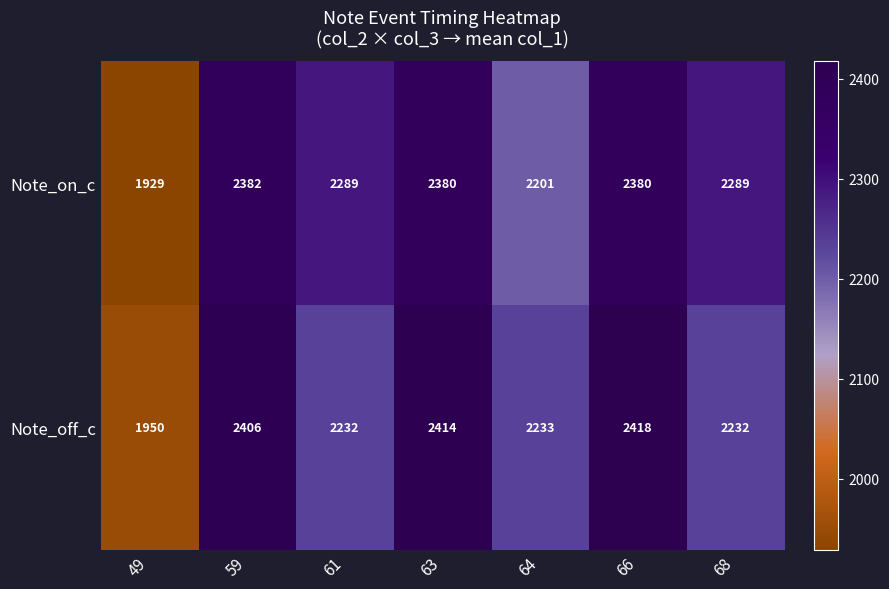

At which label is Note_on_c closest to 2155?

64